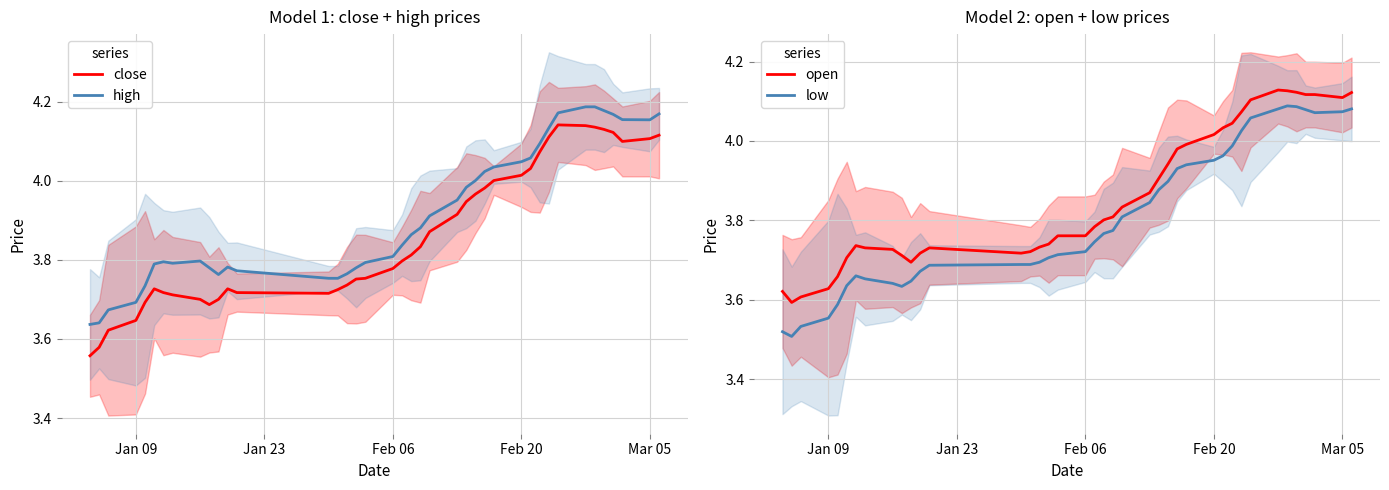

True or false: low and open cross at least once.

False